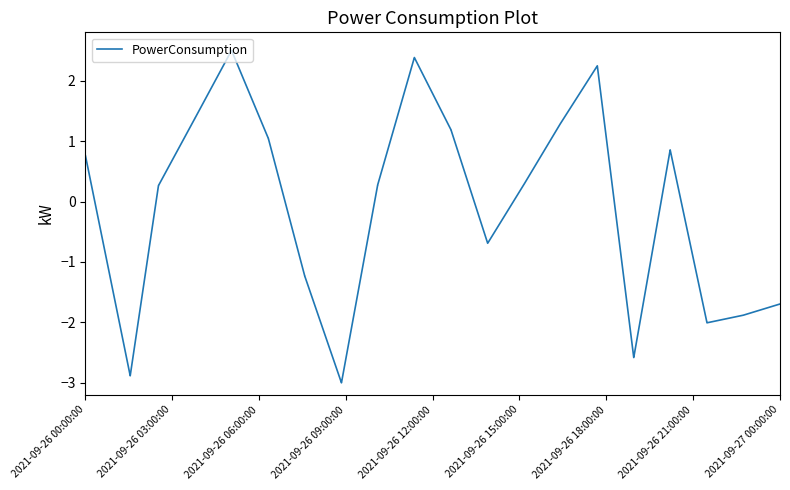

What is the difference between the maximum and minimum values?

5.5